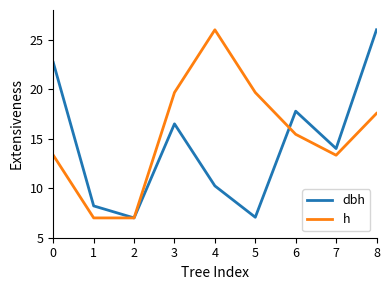

What is the lowest value of the dbh series?

7.0